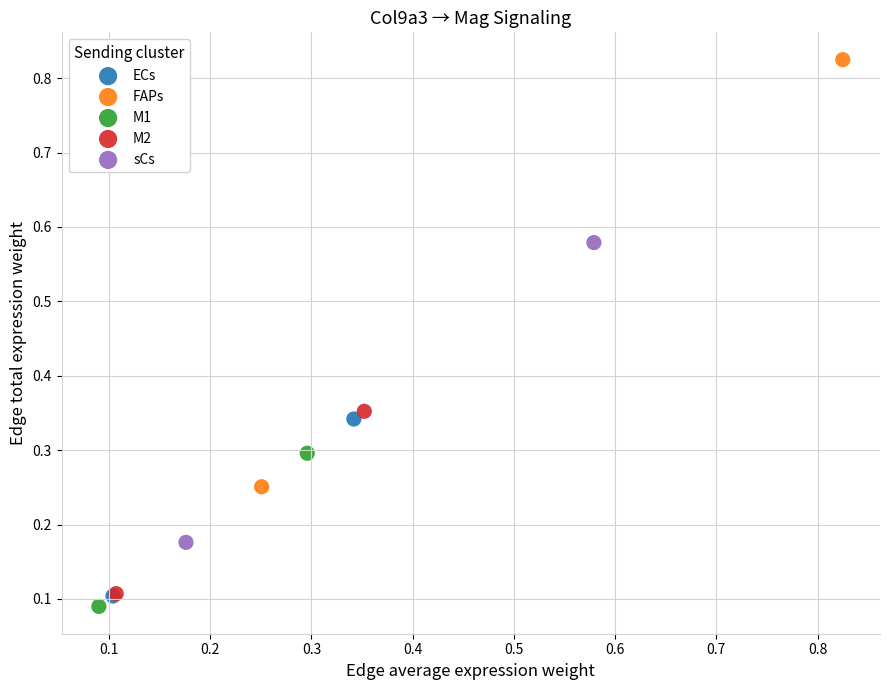

Which series has the largest Y range (max minus min)?

FAPs